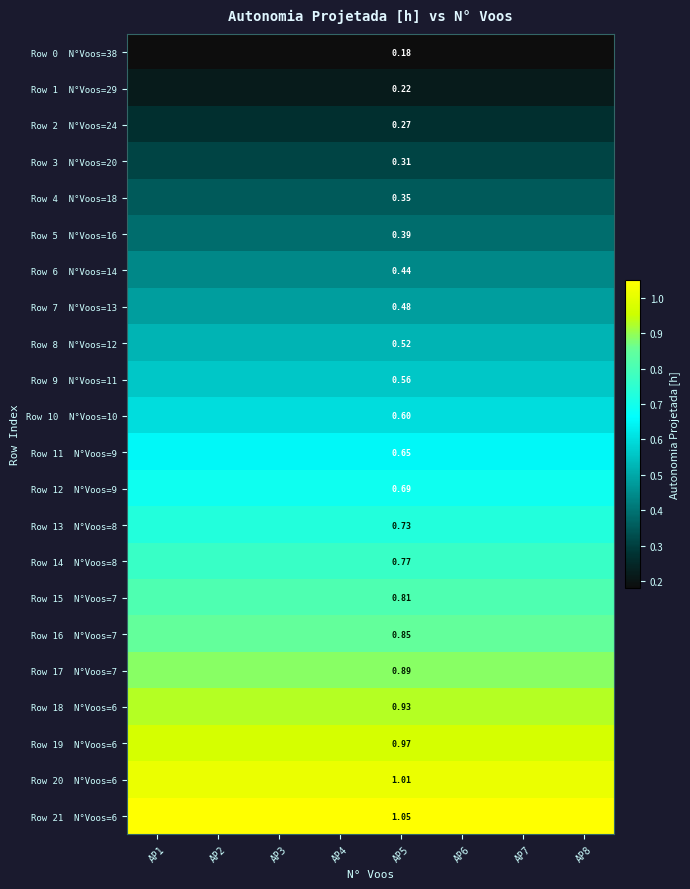

What is the difference between the highest and lowest values at AP1?

0.9